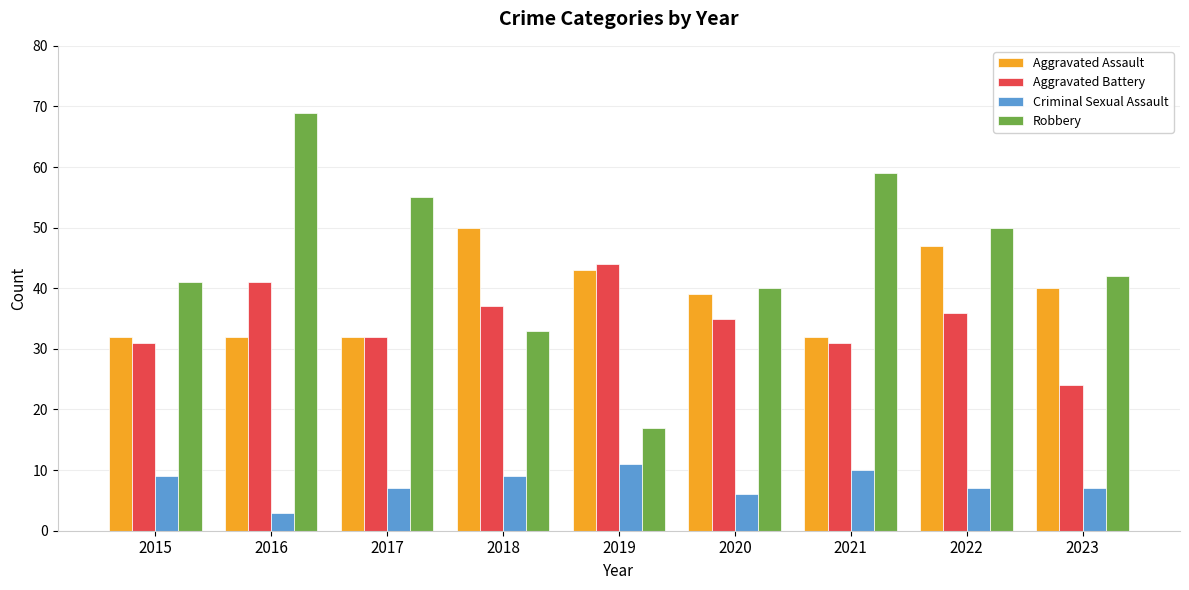

What is the value of the Aggravated Battery bar at the 2nd from the left?

41